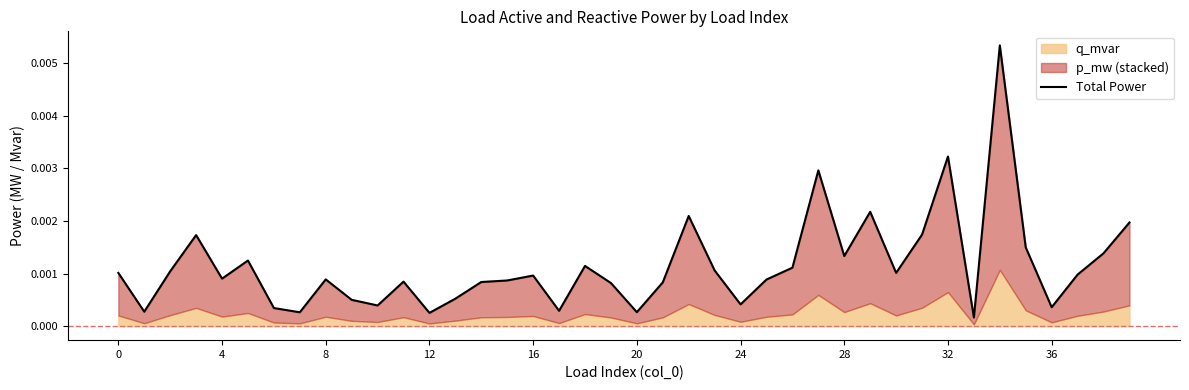

The value at 15 is 0.0. True or false?

True